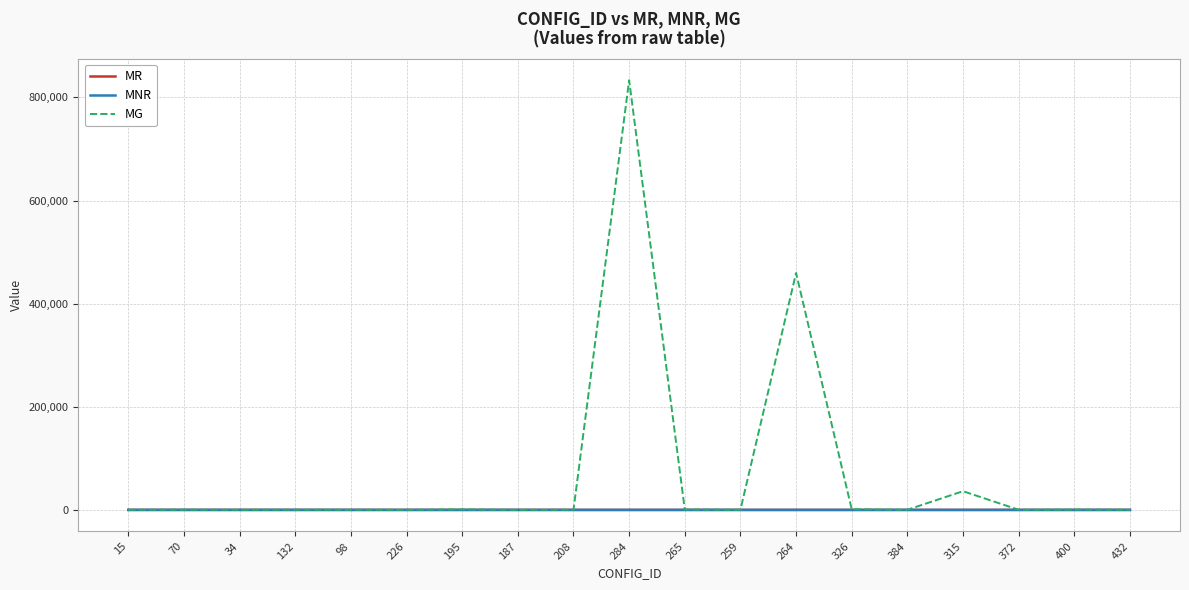

At which label is MG closest to 416776?

264